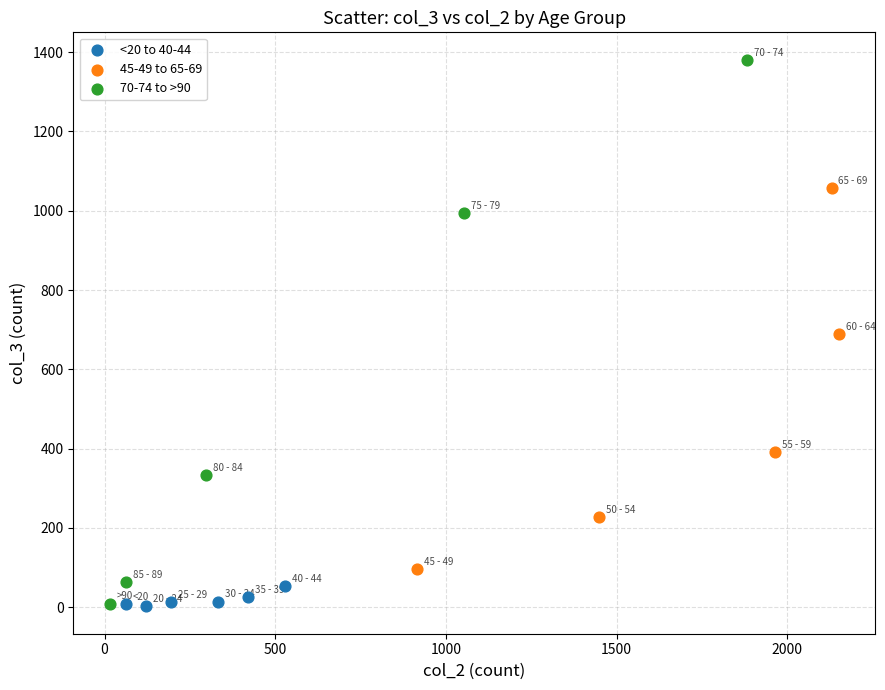

Which series has the largest Y range (max minus min)?

70-74 to >90